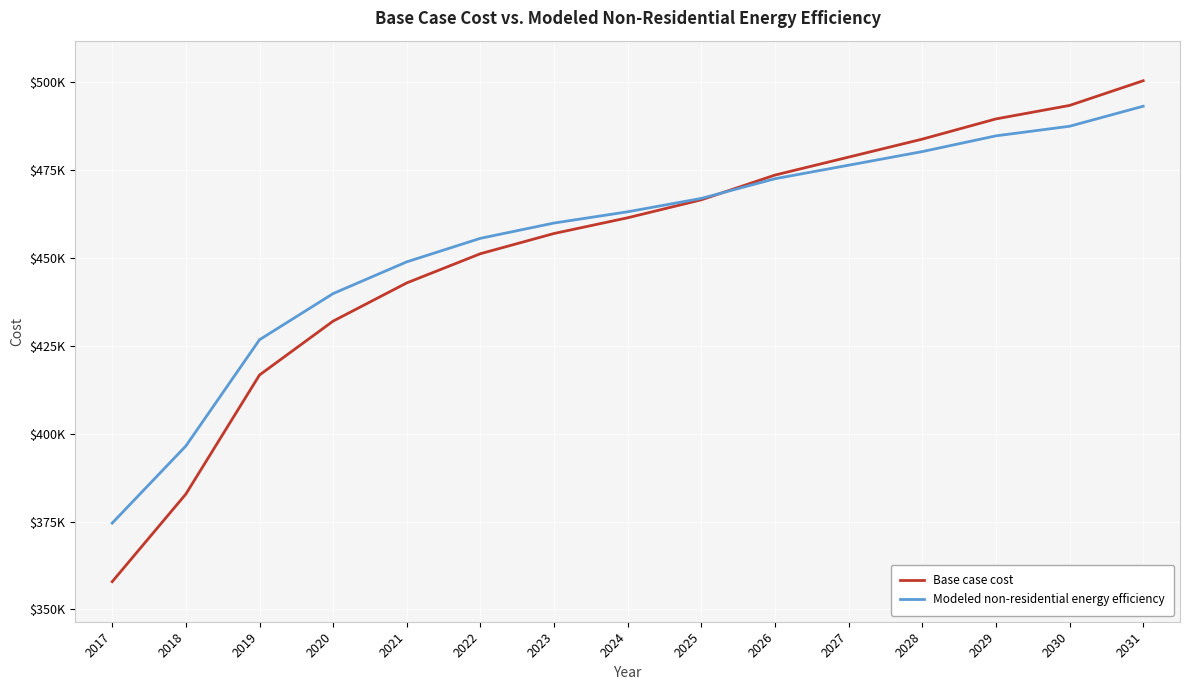

True or false: Modeled non-residential energy efficiency and Base case cost cross at least once.

True